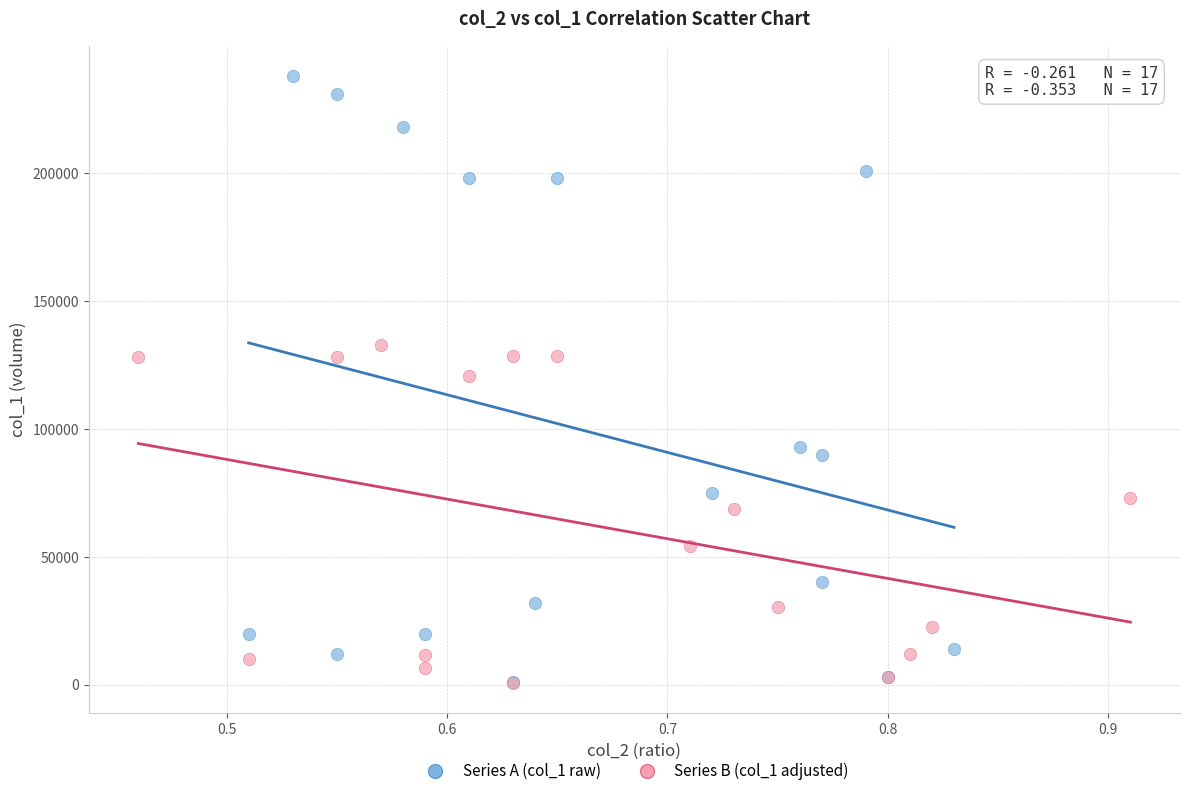

Which series has the widest spread of Y values?

Series A (col_1 raw)